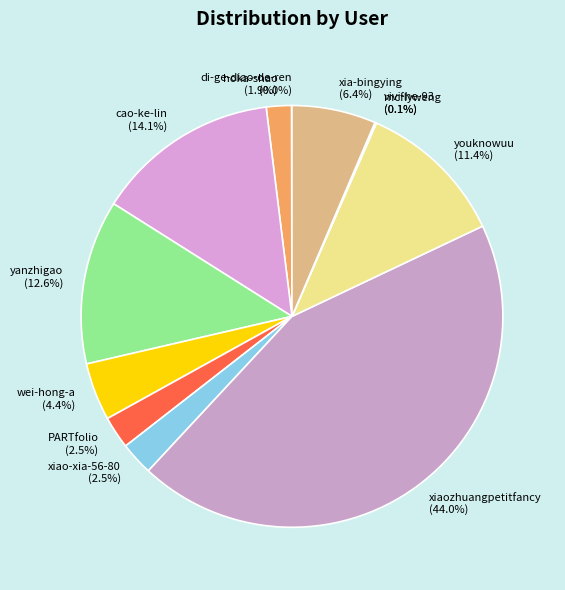

What percentage is NOT represented by yanzhigao?

87.4%